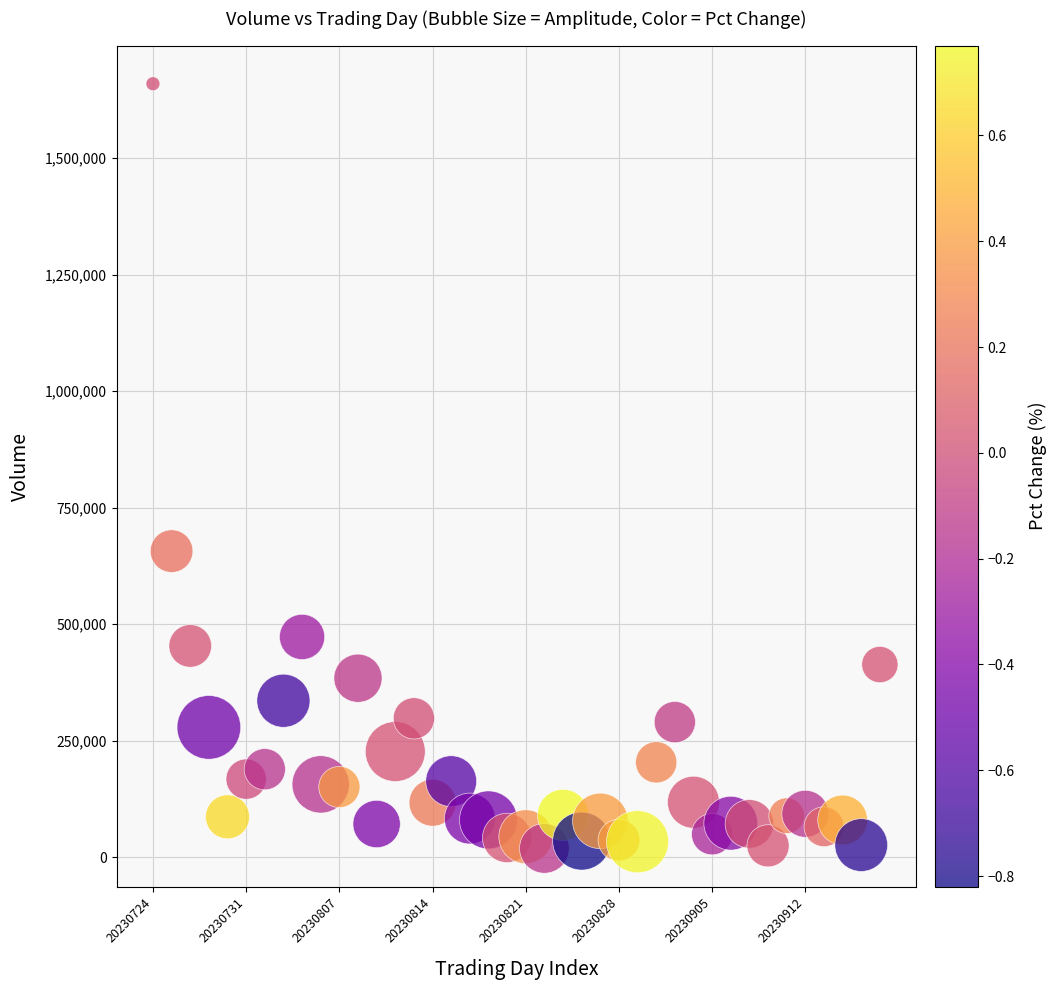

What is the range of Y values (max minus min)?

1640695